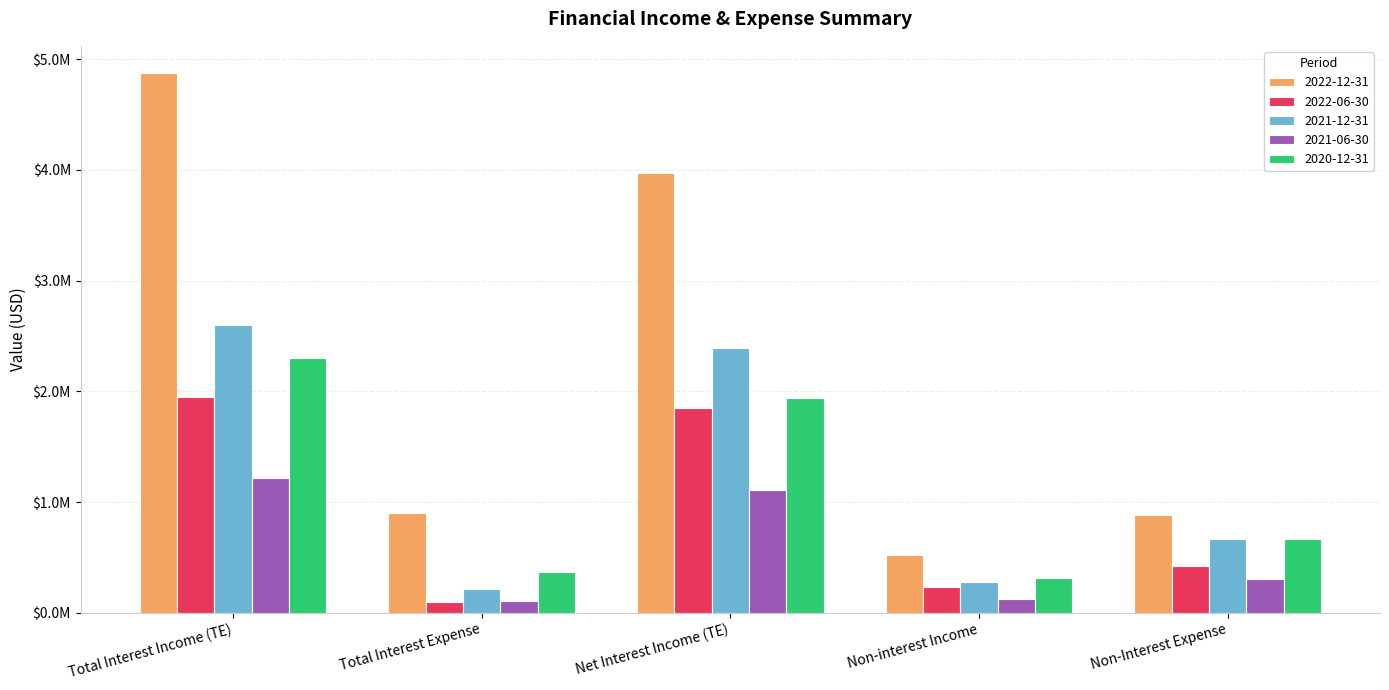

What are all the series names shown in the legend?

2022-12-31, 2022-06-30, 2021-12-31, 2021-06-30, 2020-12-31